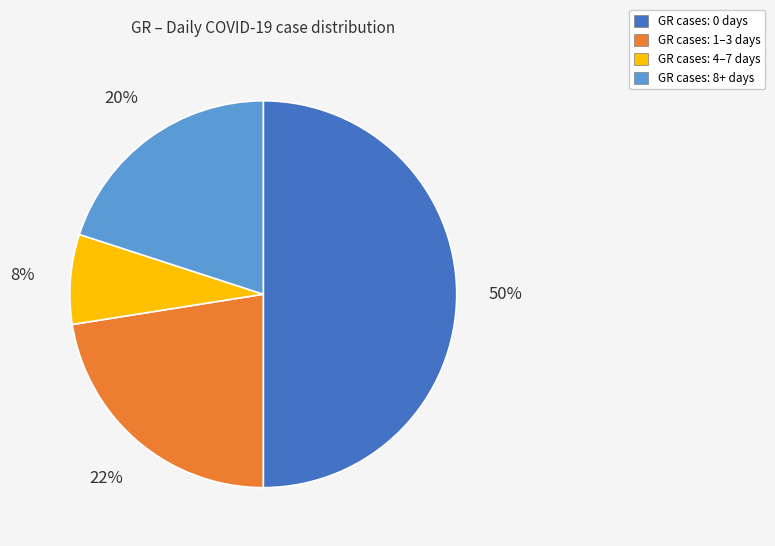

Is the sum of GR cases: 1–3 days and GR cases: 8+ days greater than half?

No